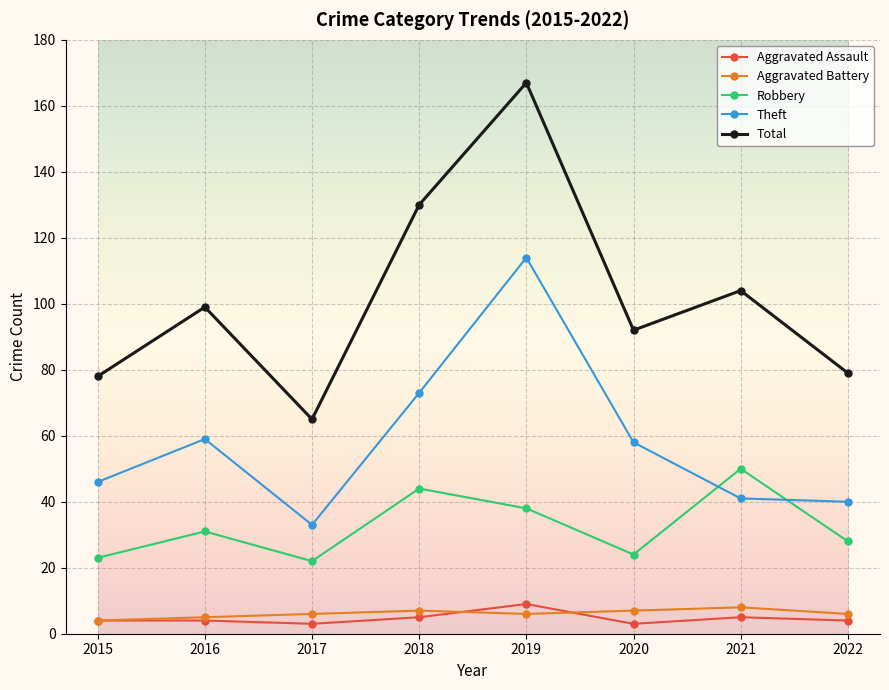

The value of Robbery at 2018 is 44. True or false?

True